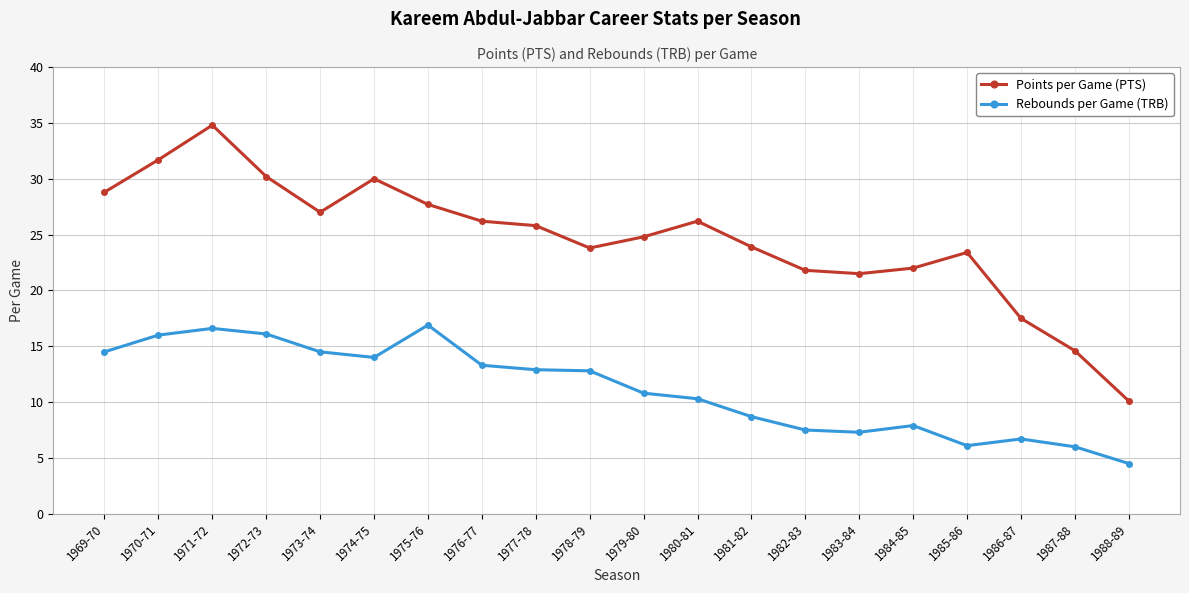

How many lines are shown in the chart?

2